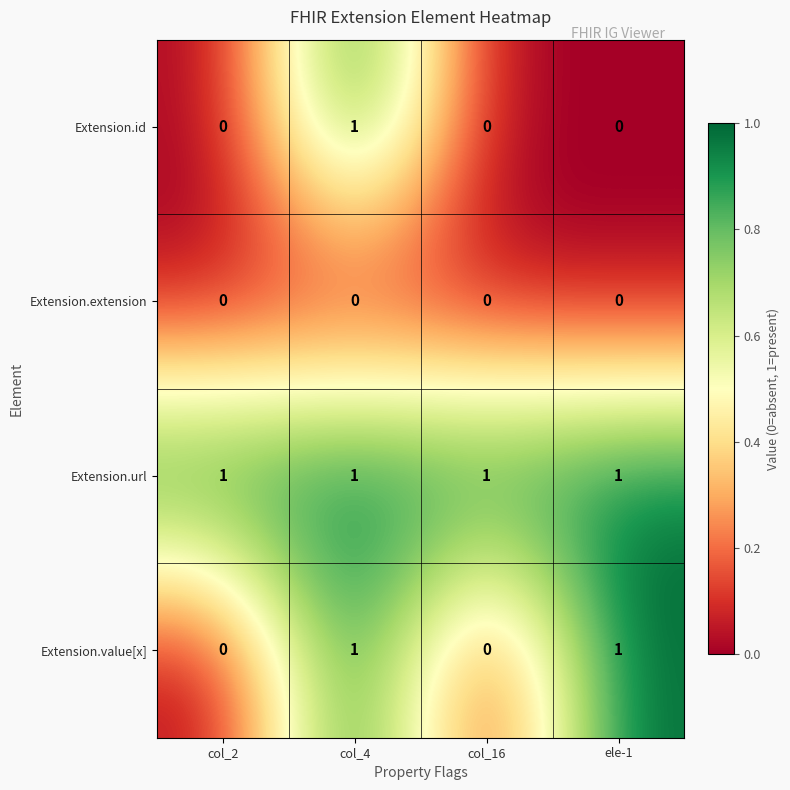

Which series changed the most between col_2 and ele-1?

Extension.value[x]